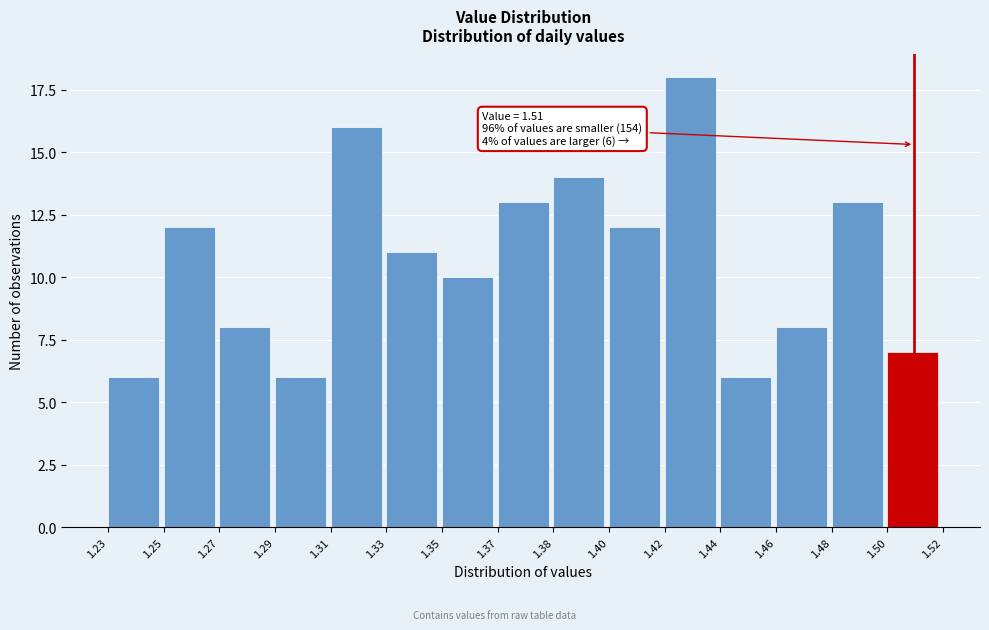

Reading left to right, extract all data points from this chart.

6	12	8	6	16	11	10	13	14	12	18	6	8	13	7